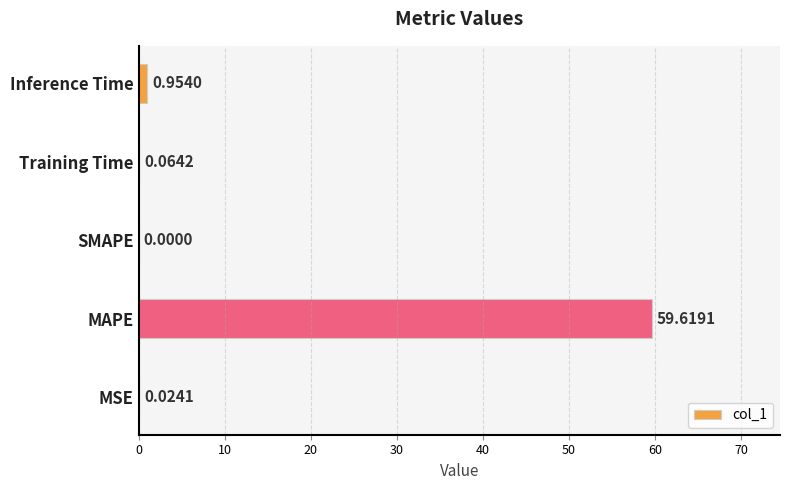

Which label corresponds to the largest value in the chart?

MAPE